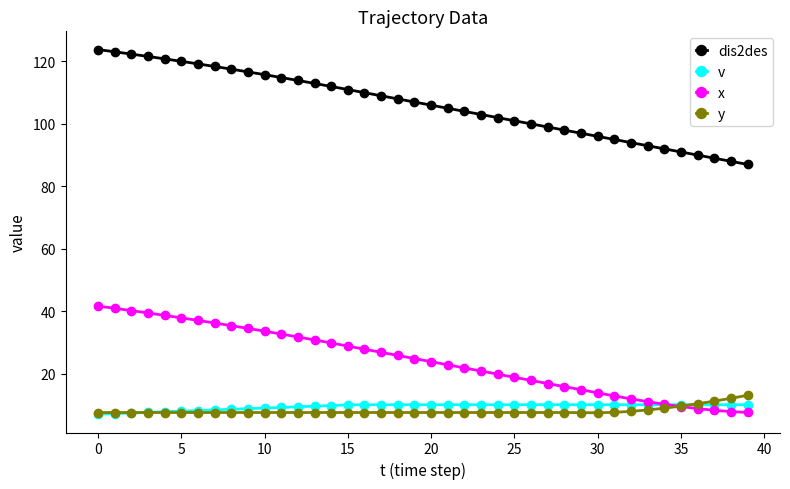

What is the maximum value shown in the chart?

123.8